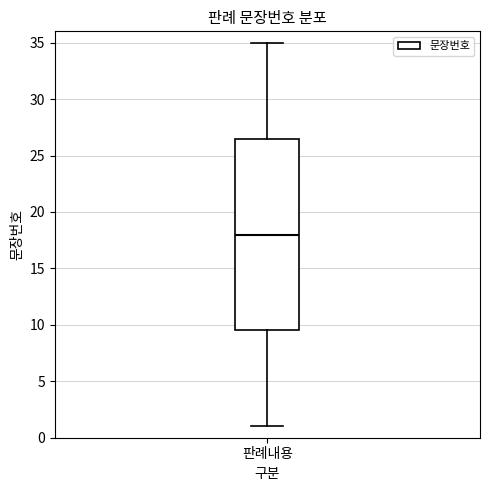

Transcribe this box plot: give where the median line is, the range the box spans, and where the two whiskers end, as read against the y-axis. The values are not printed on the chart, so give them approximately, as read against the axis.

median 18.0, box 9.5 to 26.5, whiskers 1.0 to 35.0